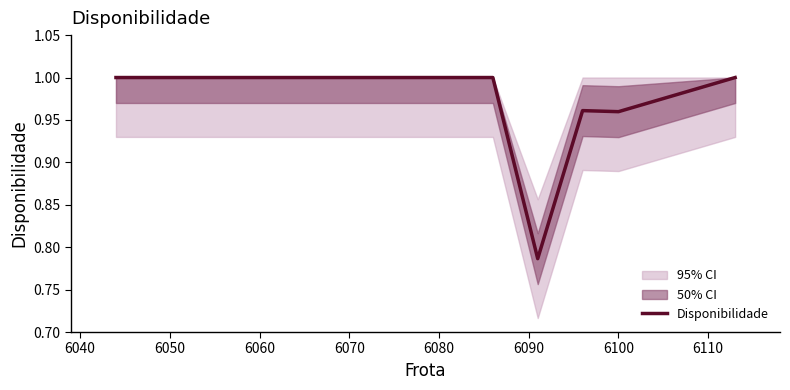

Is this an area chart (filled region under the line)?

No